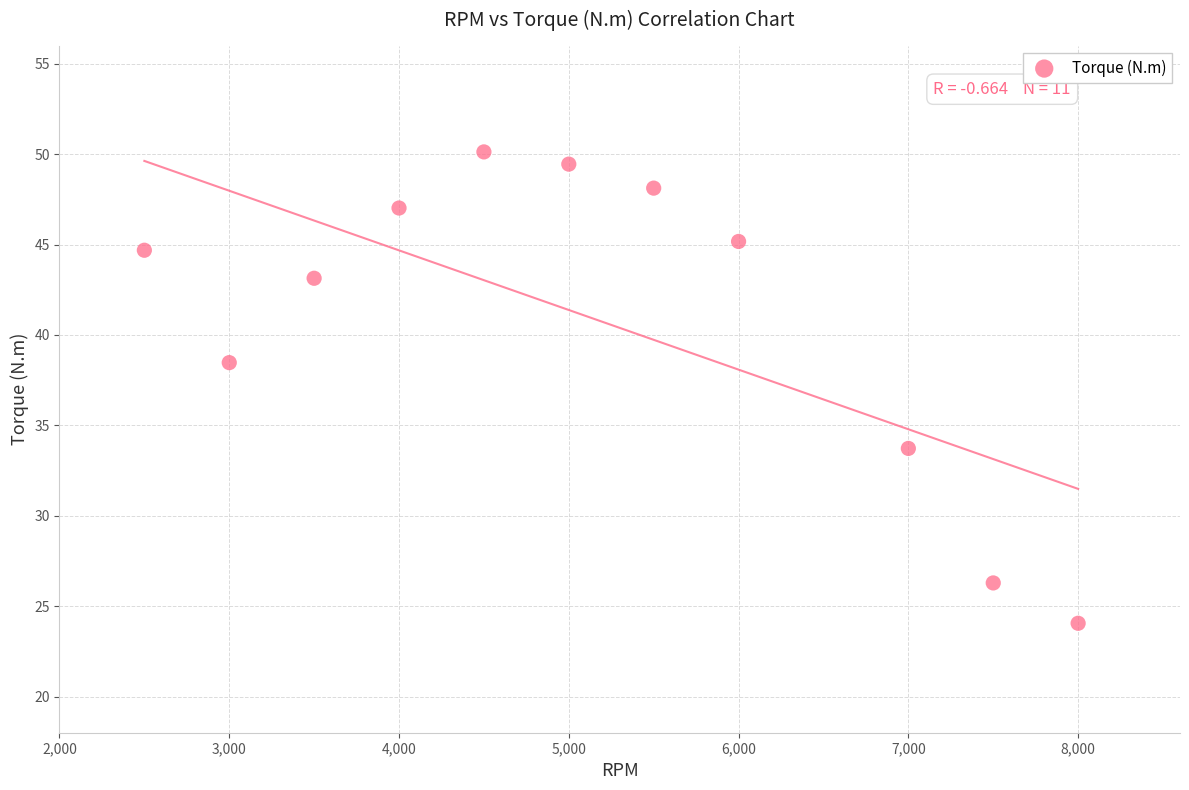

What is the range of Y values (max minus min)?

26.1